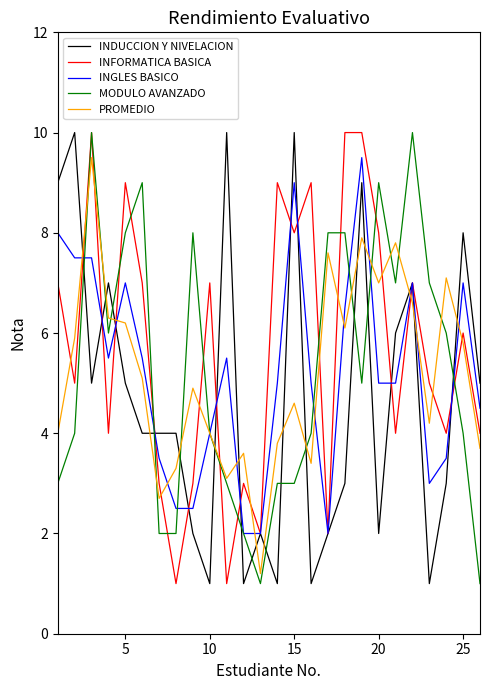

Count the number of categories in the chart.

26